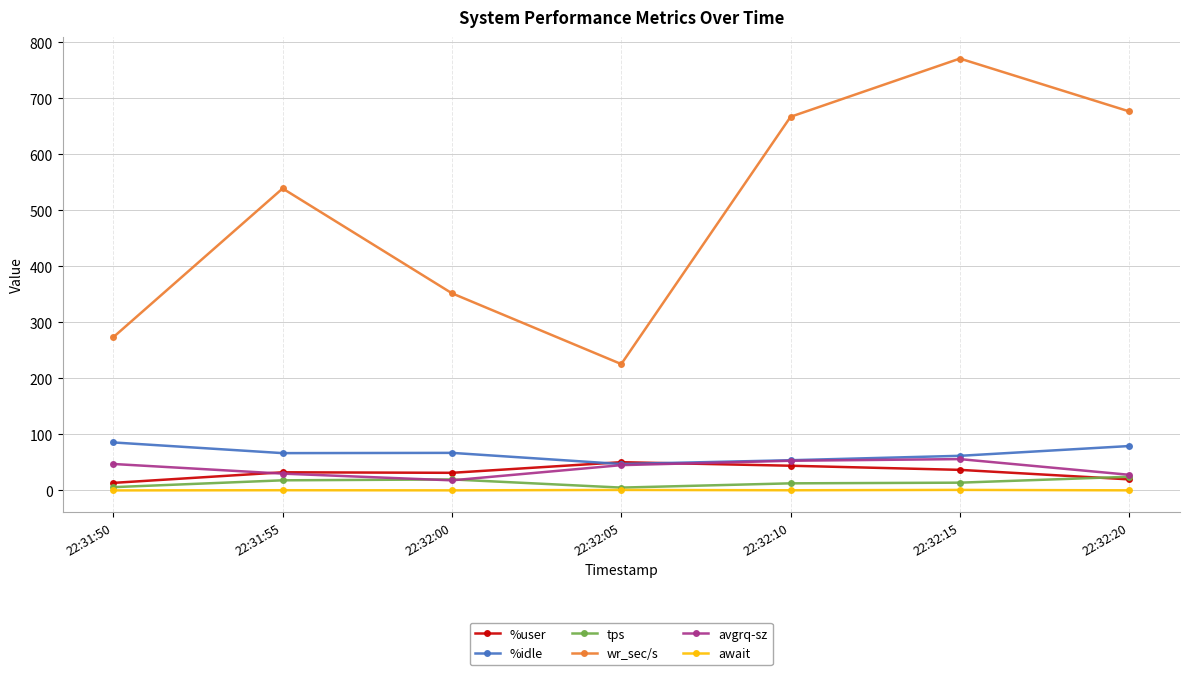

What is the label of the 3rd point from the right?

22:32:10